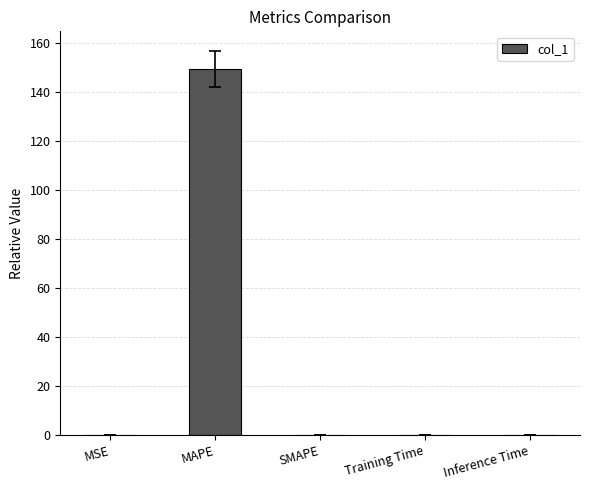

Which has a higher value, MAPE or Training Time?

MAPE